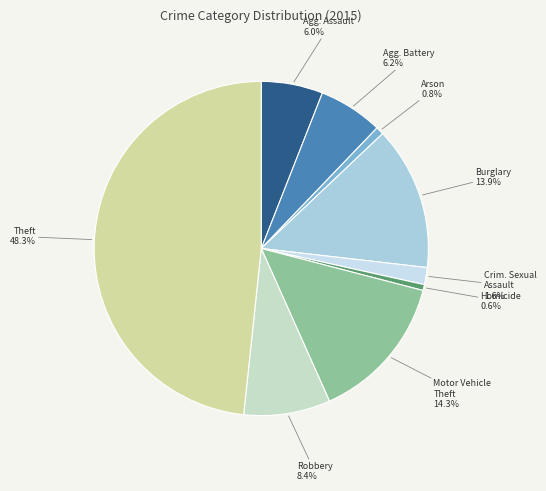

How many segments does this pie chart have?

9